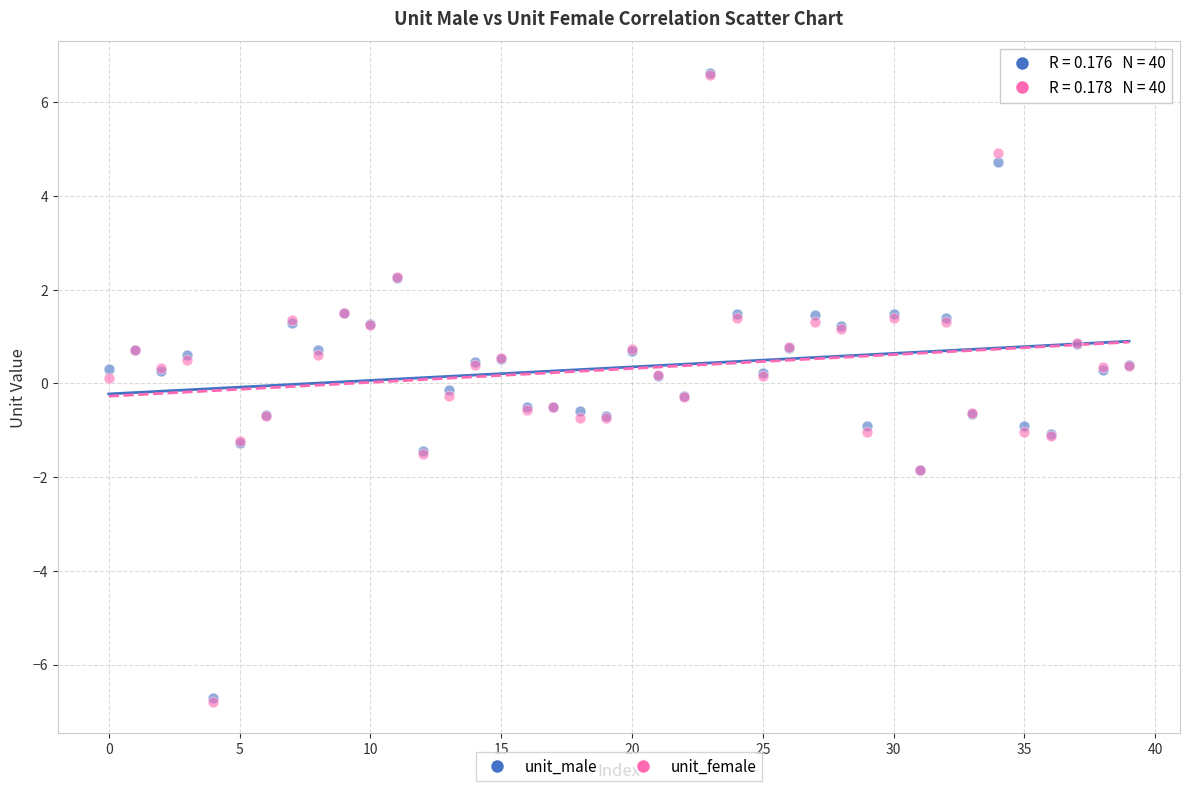

What are all the series names shown in the legend?

unit_male, unit_female